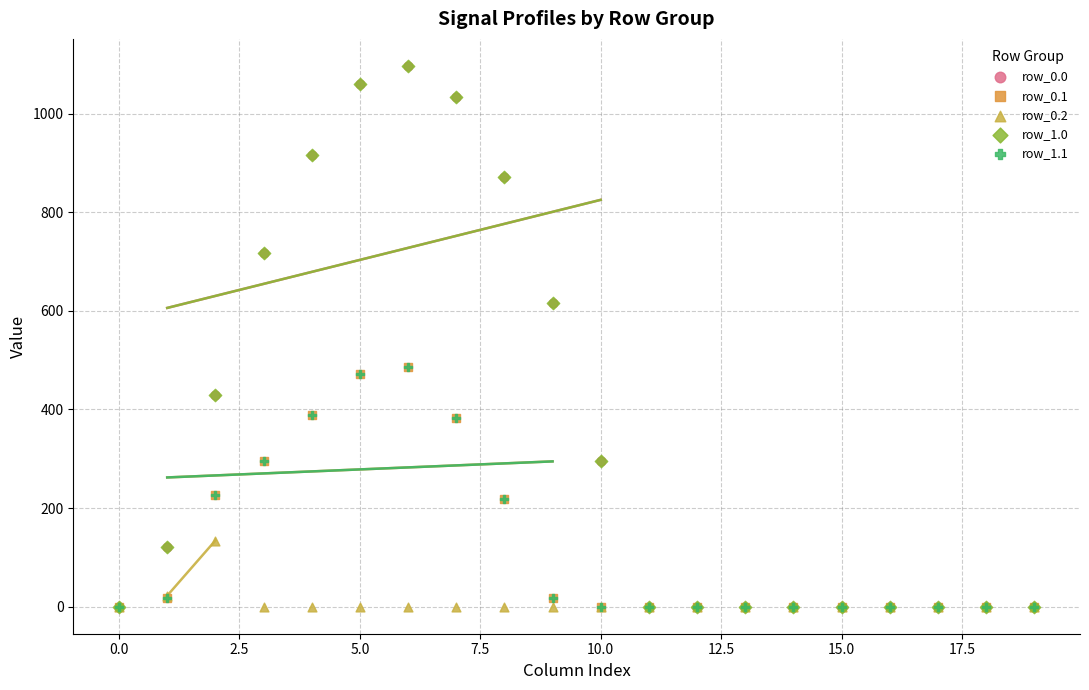

What are all the series names shown in the legend?

row_0.0, row_0.1, row_0.2, row_1.0, row_1.1